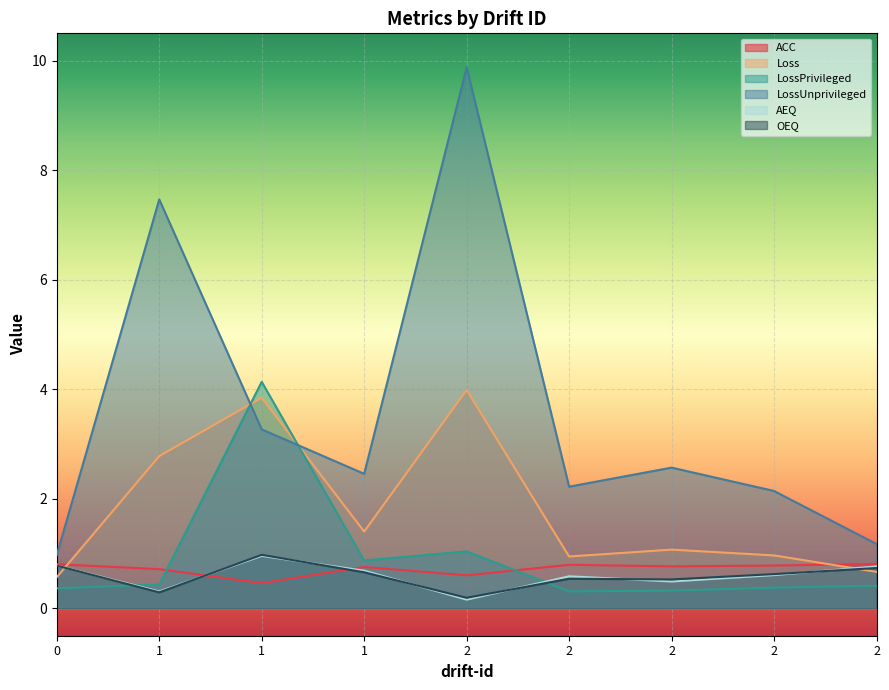

Which series has the largest total across all categories?

LossUnprivileged